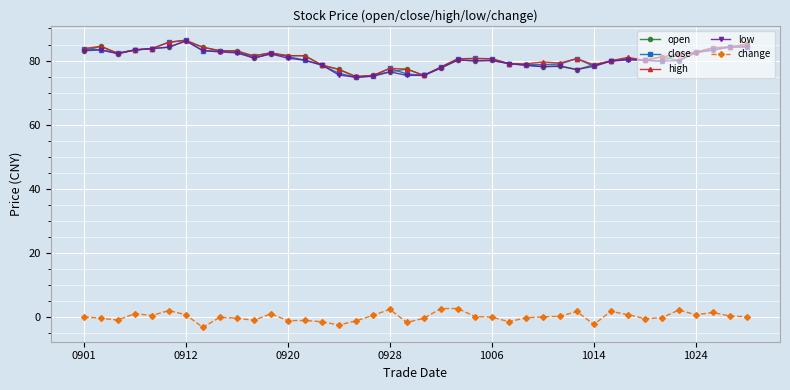

What is the sum of all low values?

3209.8